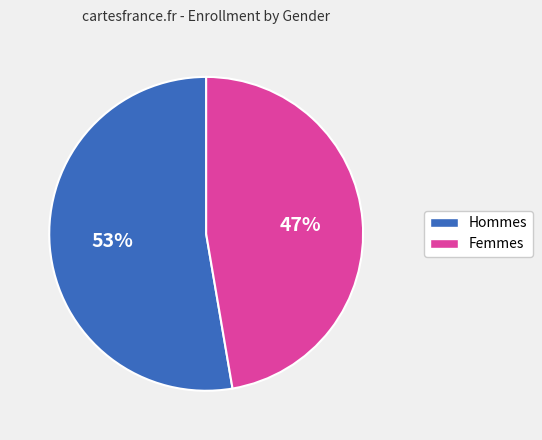

Is there a majority slice in this chart?

Yes